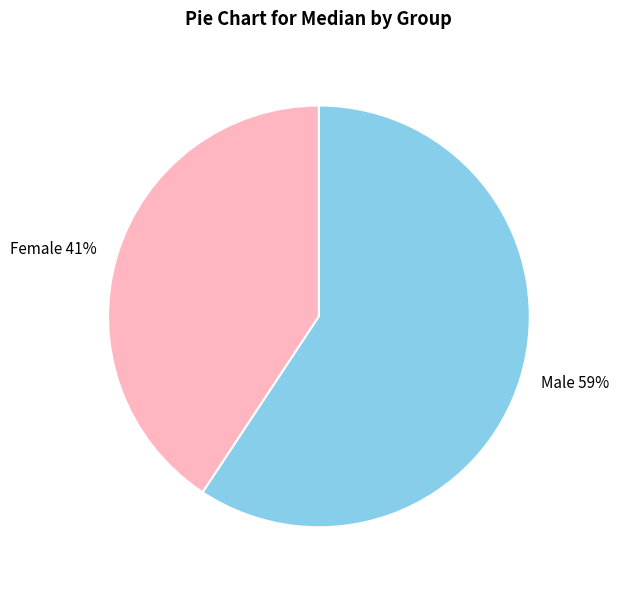

To the nearest percent, what portion does Female represent?

41%